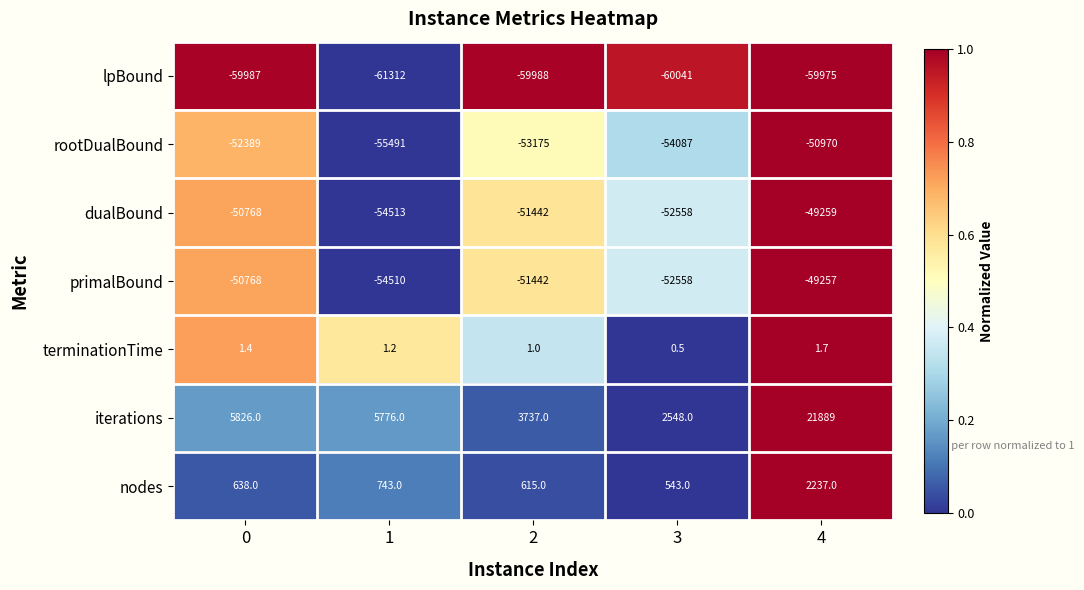

True or false: terminationTime has a value of 0.5 at 3.

True